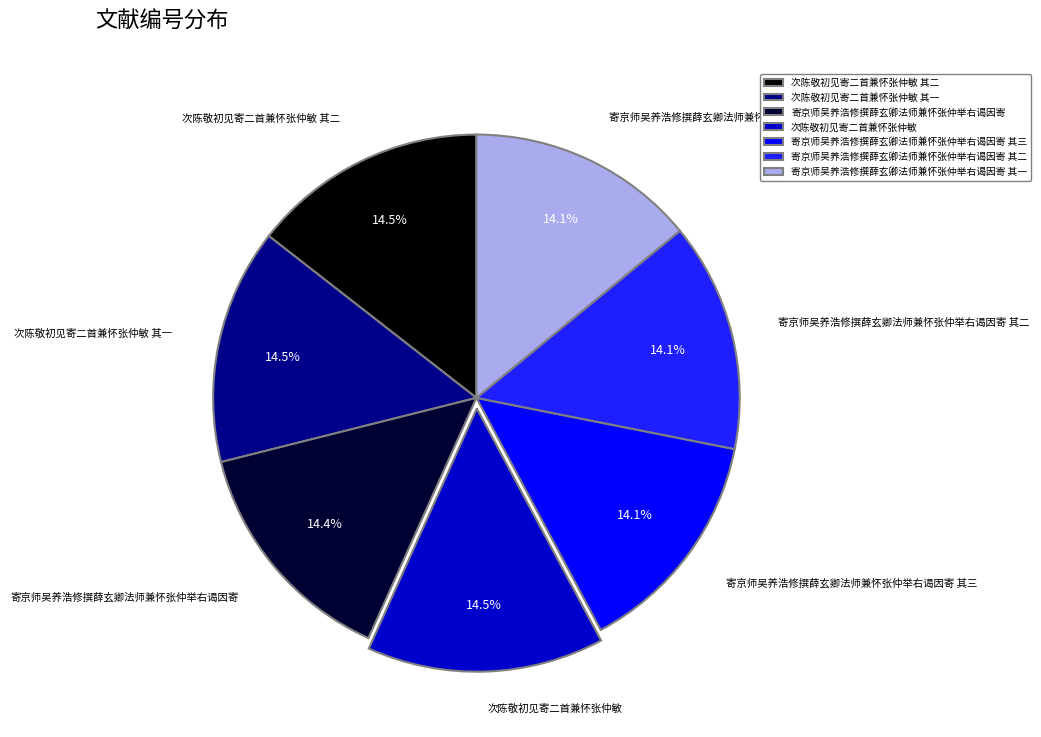

How many segments does this pie chart have?

7